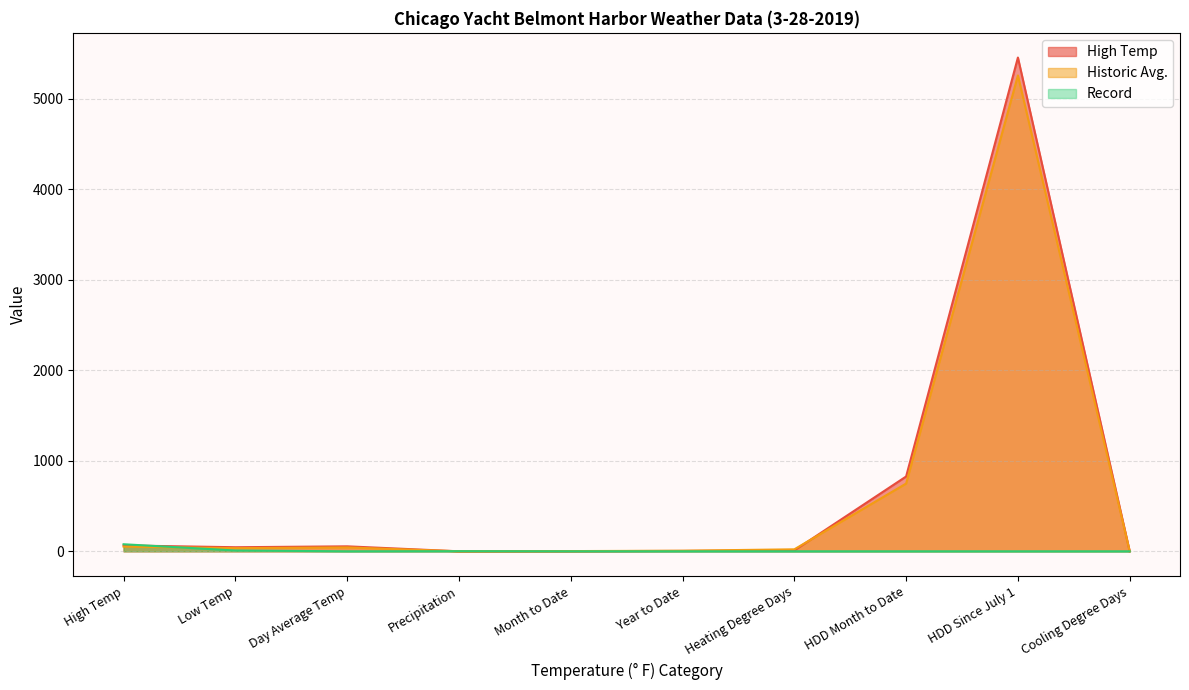

At which category is the sum across all series the highest?

HDD Since July 1